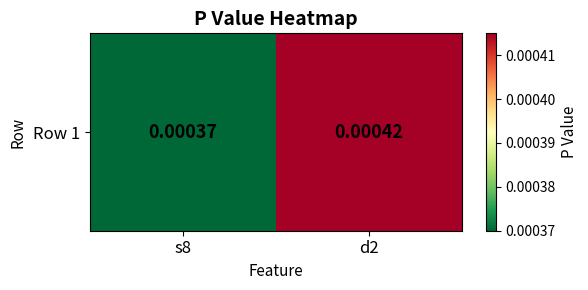

Rank the categories by value from lowest to highest.

s8, d2